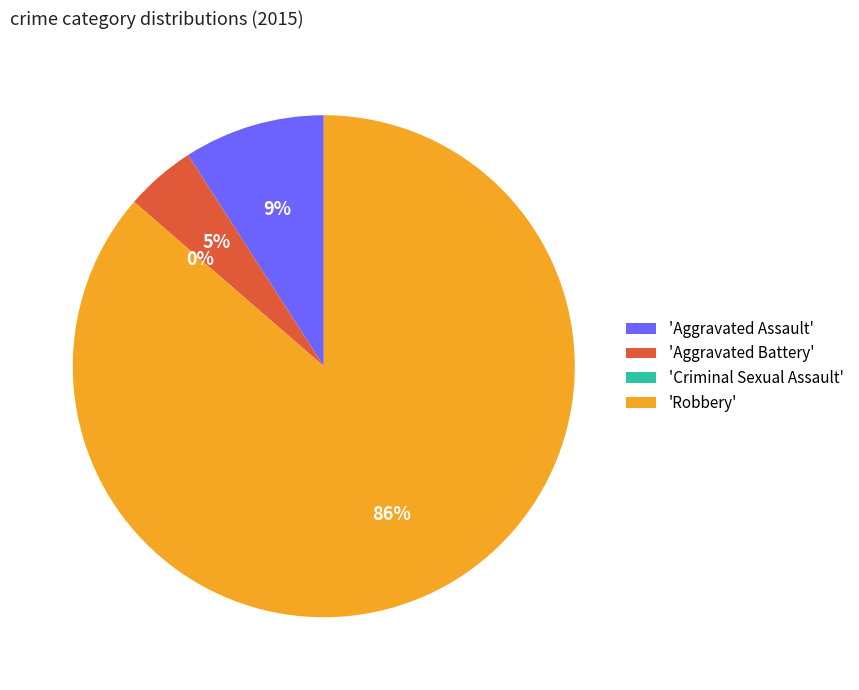

What is the change in value from Aggravated Battery to Robbery?

+18